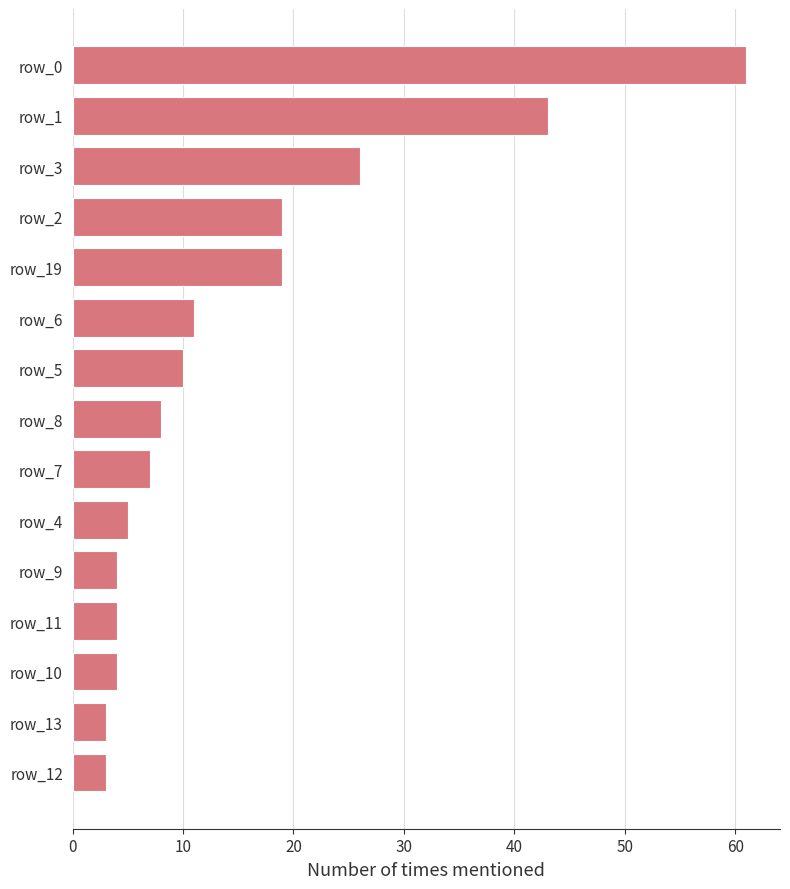

At which label is the value closest to 32?

row_3